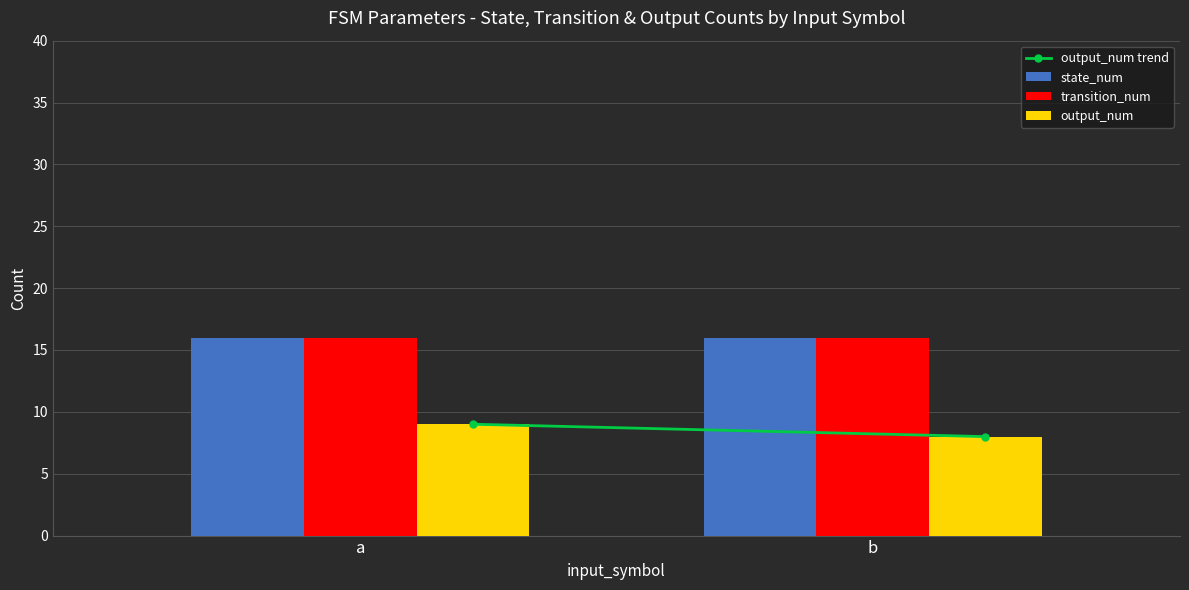

True or false: output_num has a value of 12 at b.

False